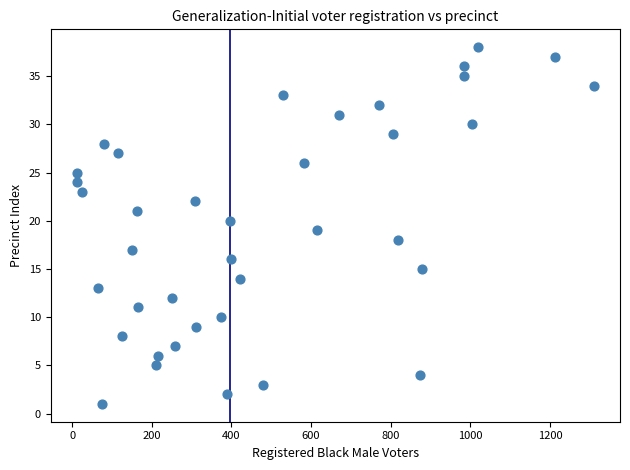

What is the range of X values (max minus min)?

1300